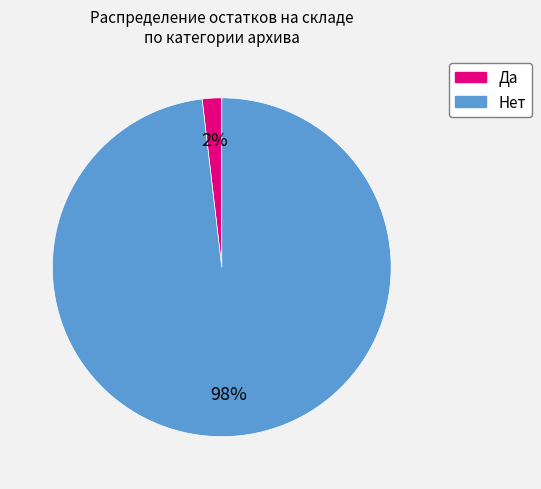

Count the number of slices in the pie.

2